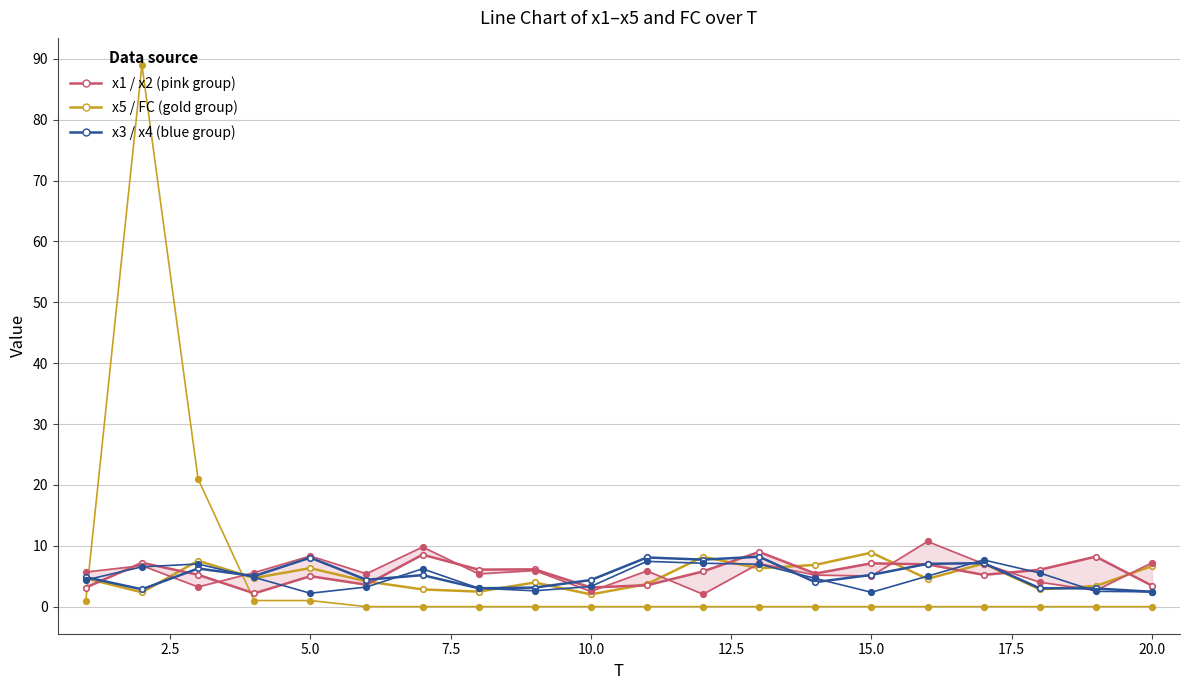

The x4 series shows 1.2 at 0.0. True or false?

False